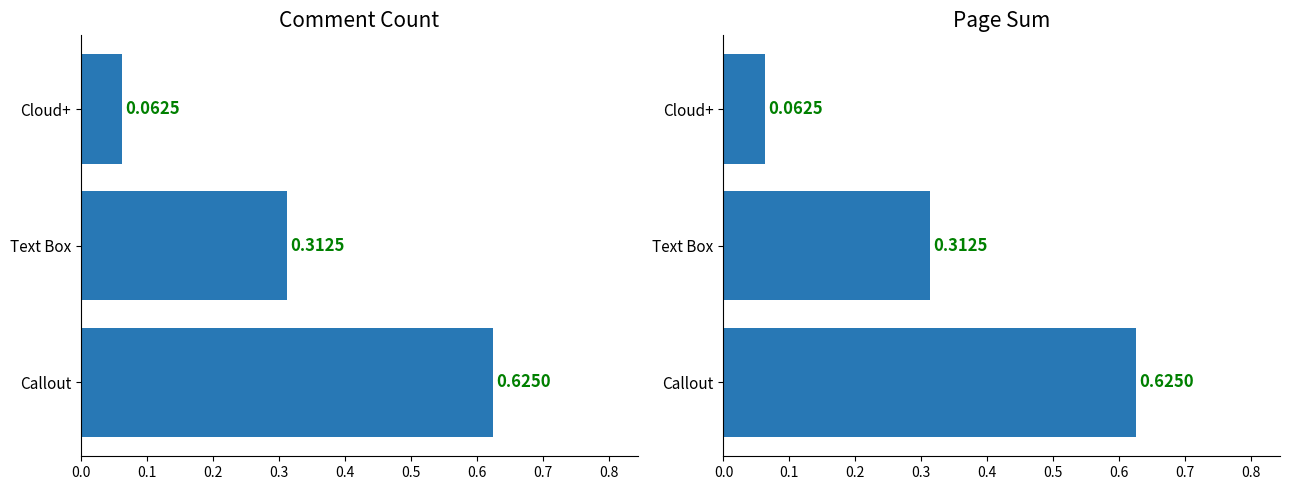

Which series has the largest range (max minus min)?

Count